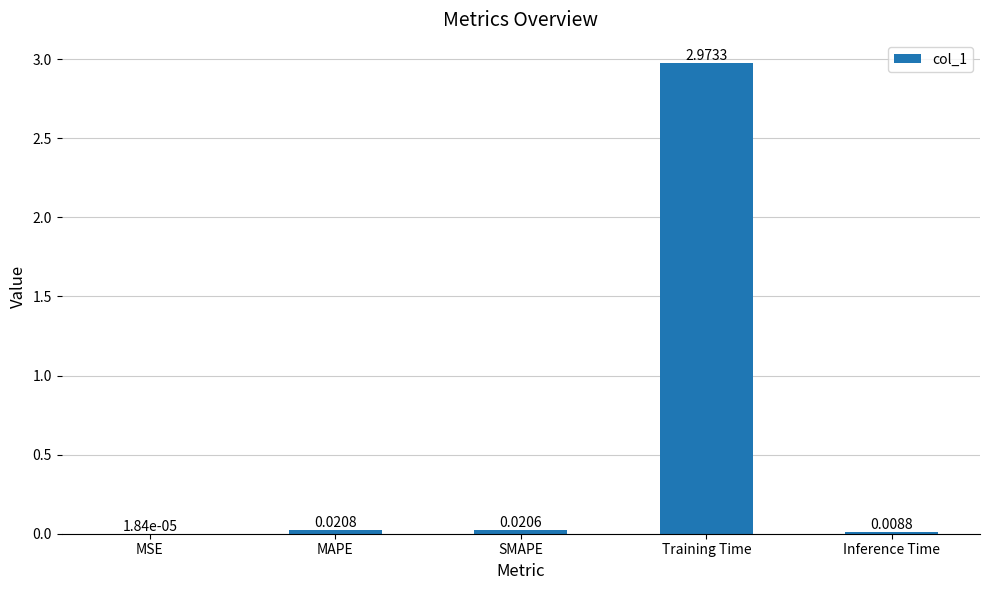

At which label is the value closest to 1?

MAPE